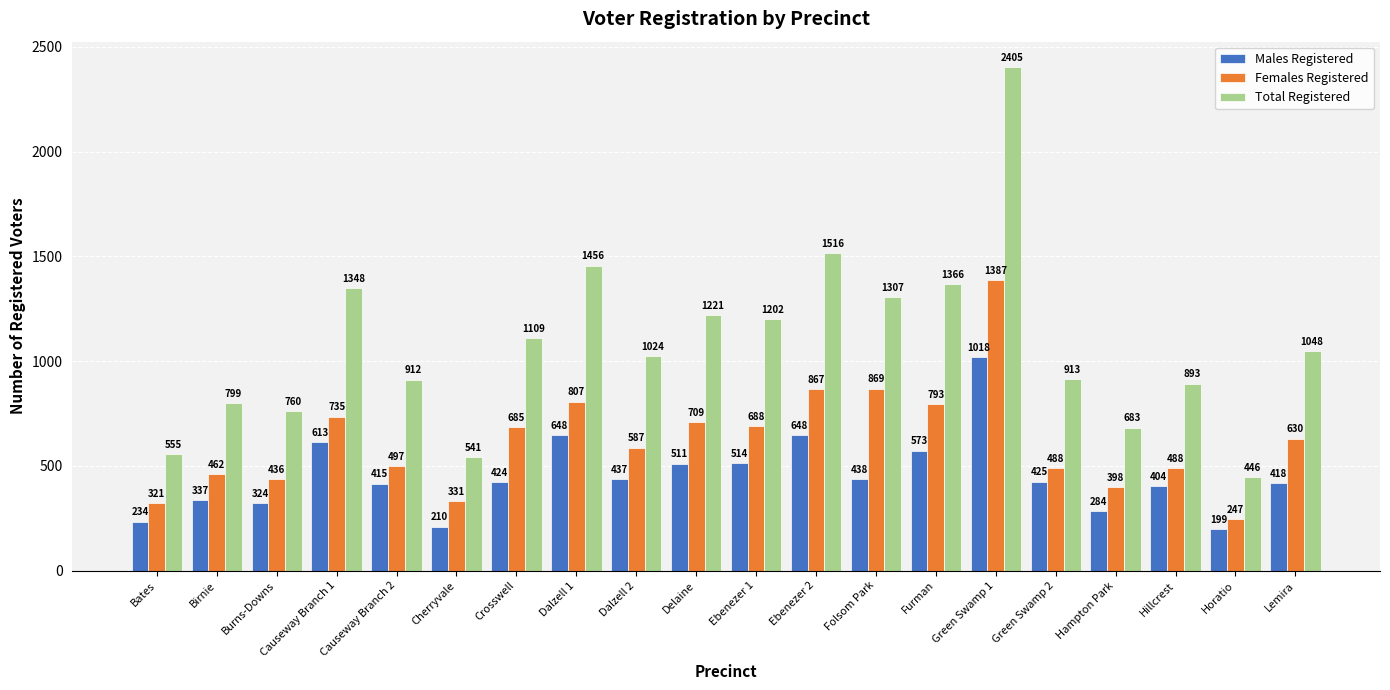

Rank the series by their maximum value, from lowest to highest.

Males Registered, Females Registered, Total Registered